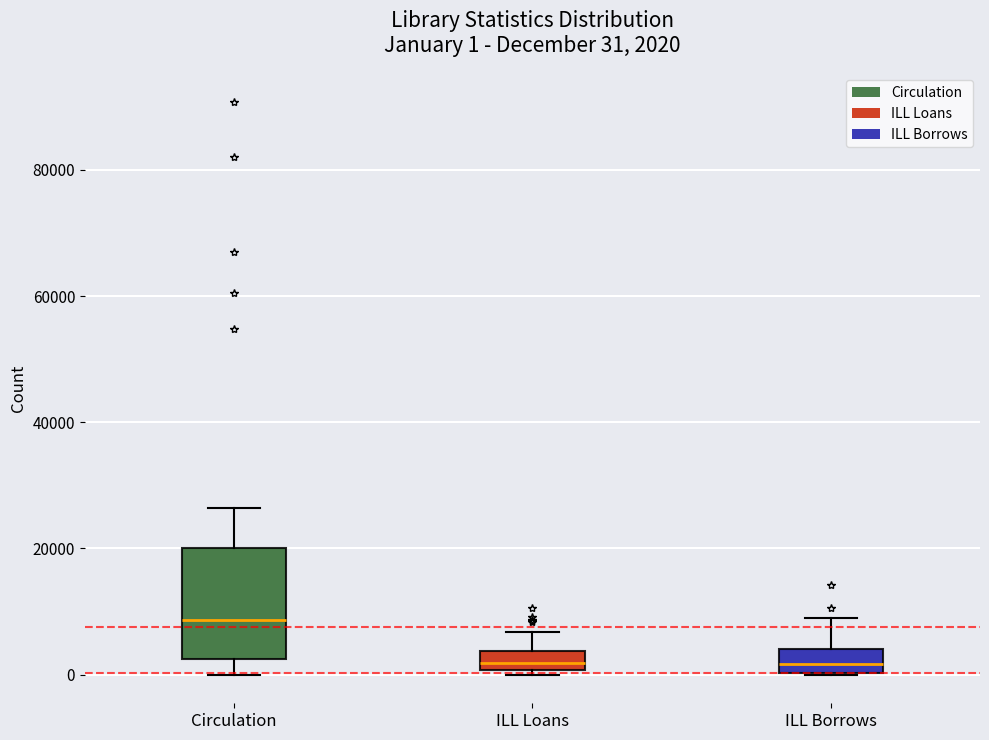

Which box's median line is the highest?

Circulation